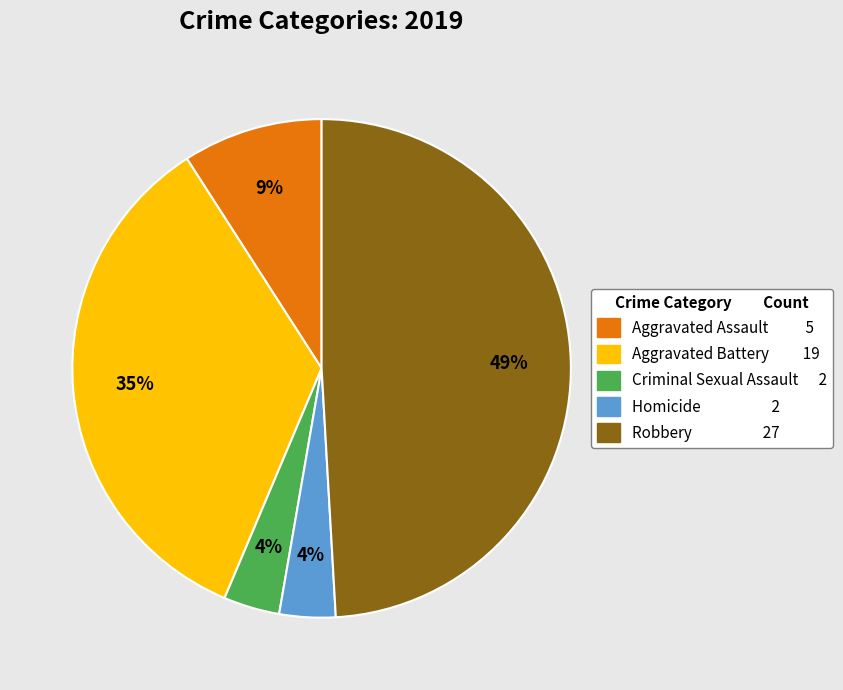

To the nearest percent, what portion does Aggravated Battery represent?

35%